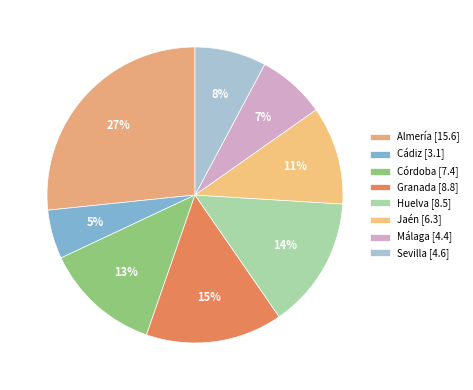

Count the number of slices in the pie.

8